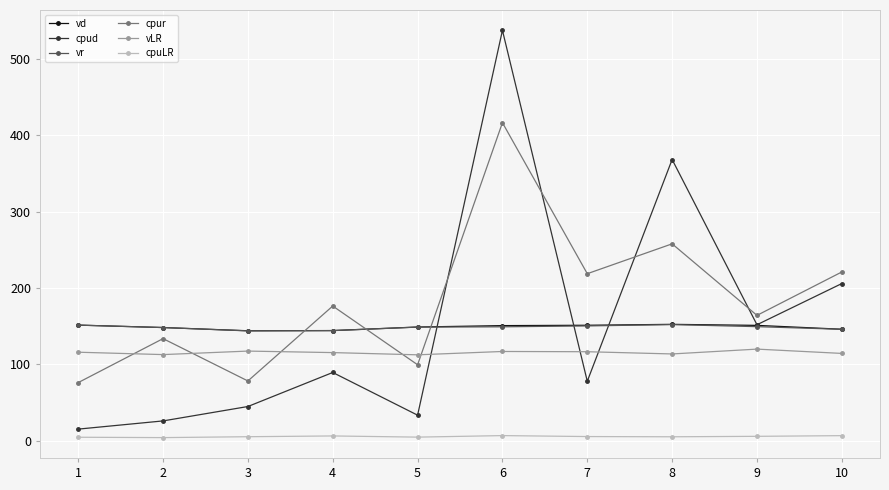

How many times do cpur and vd cross each other?

3